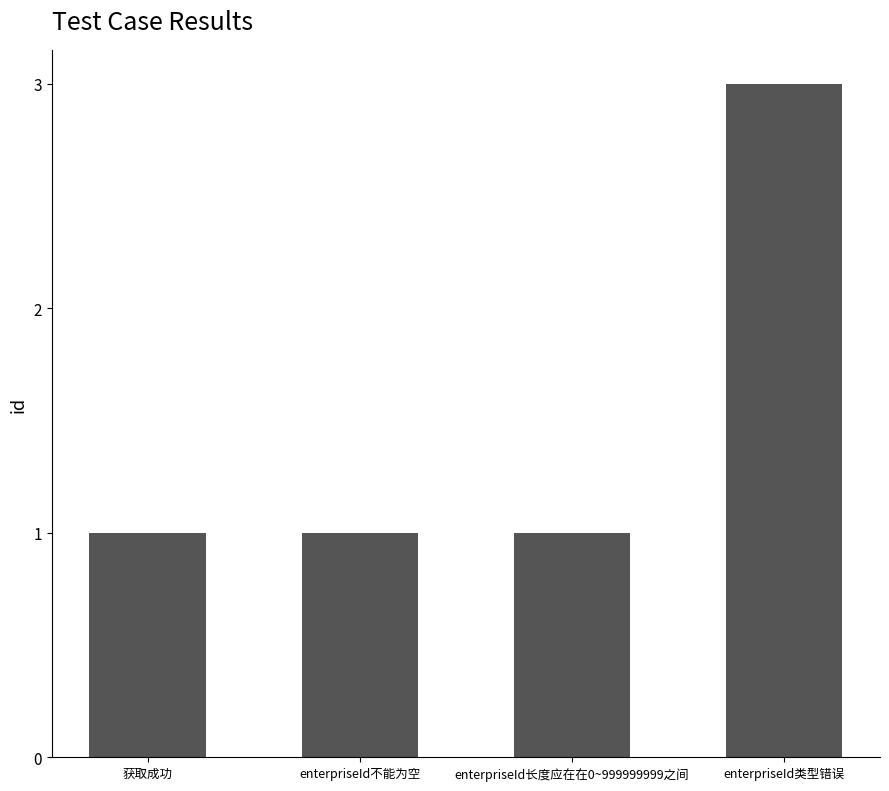

What is the approximate value at enterpriseId类型错误?

3